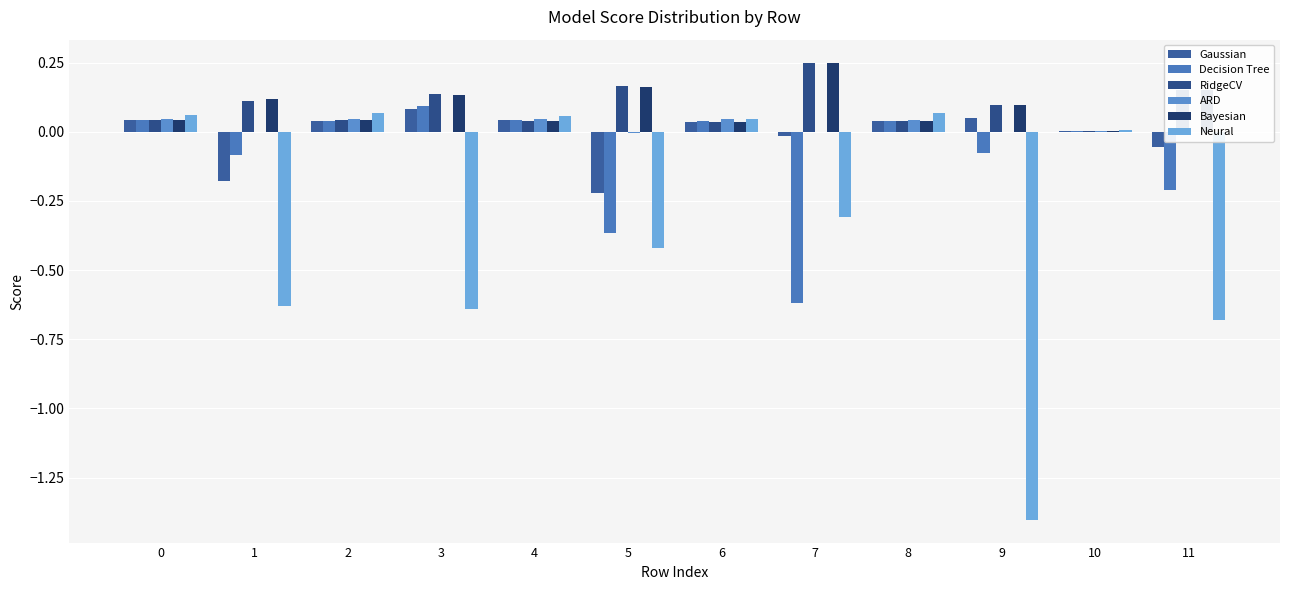

What is the total value across all series at 0?

0.3